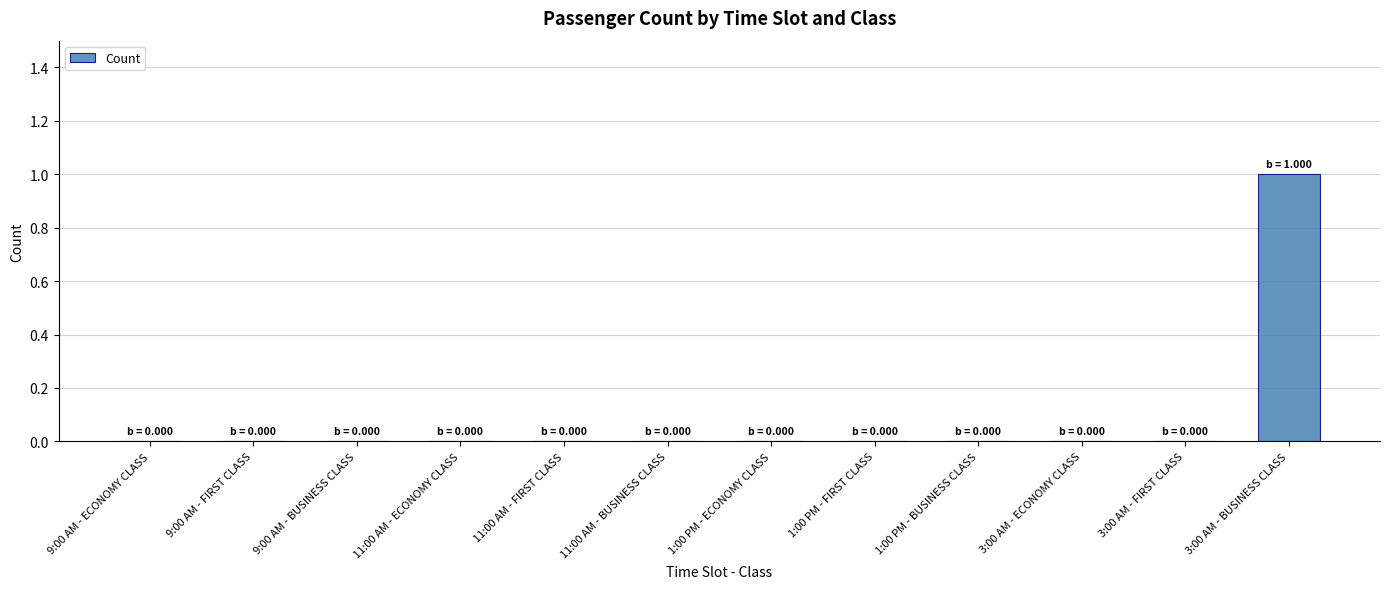

Reading right to left, list all the values displayed in this chart.

1	0	0	0	0	0	0	0	0	0	0	0